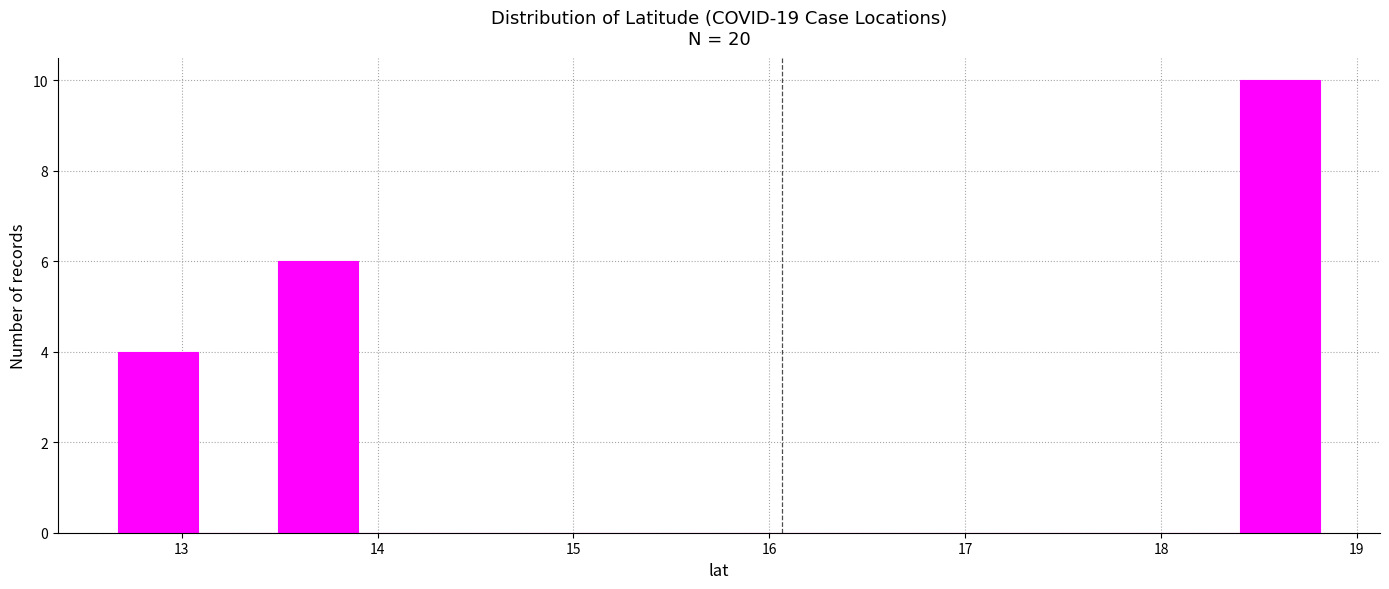

How tall is the bar that spans 18.4 to 18.8 on the x-axis? Neither the bar edges nor the heights are printed on the chart, so give them approximately, as read against the axes.

10